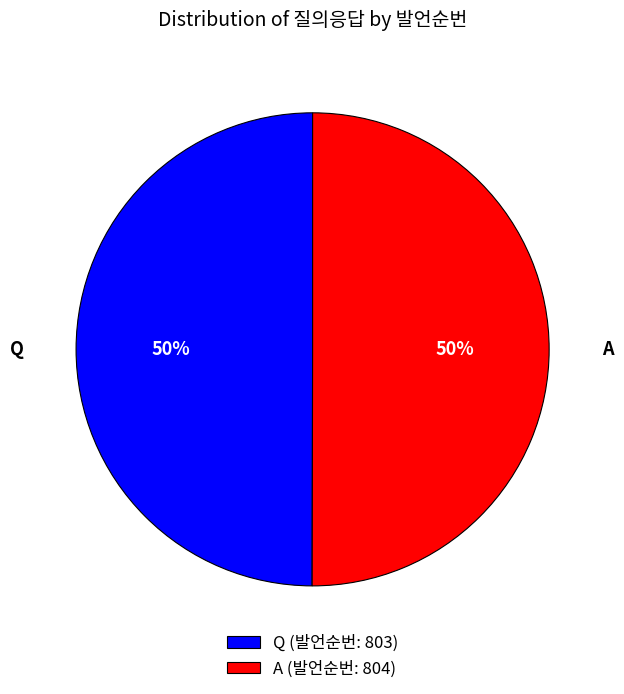

What is the ratio of the value at Q (발언순번: 803) to the value at A (발언순번: 804)?

1.0